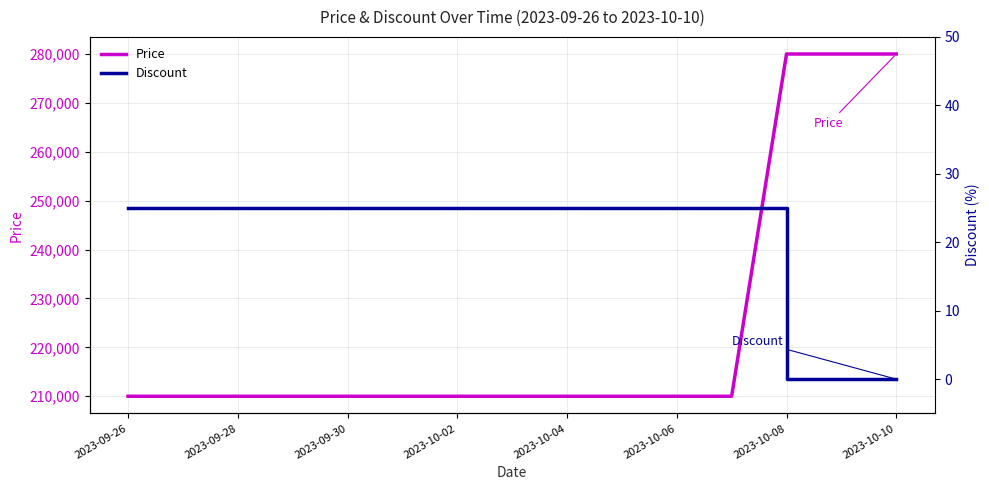

How many values in Discount are above zero?

12